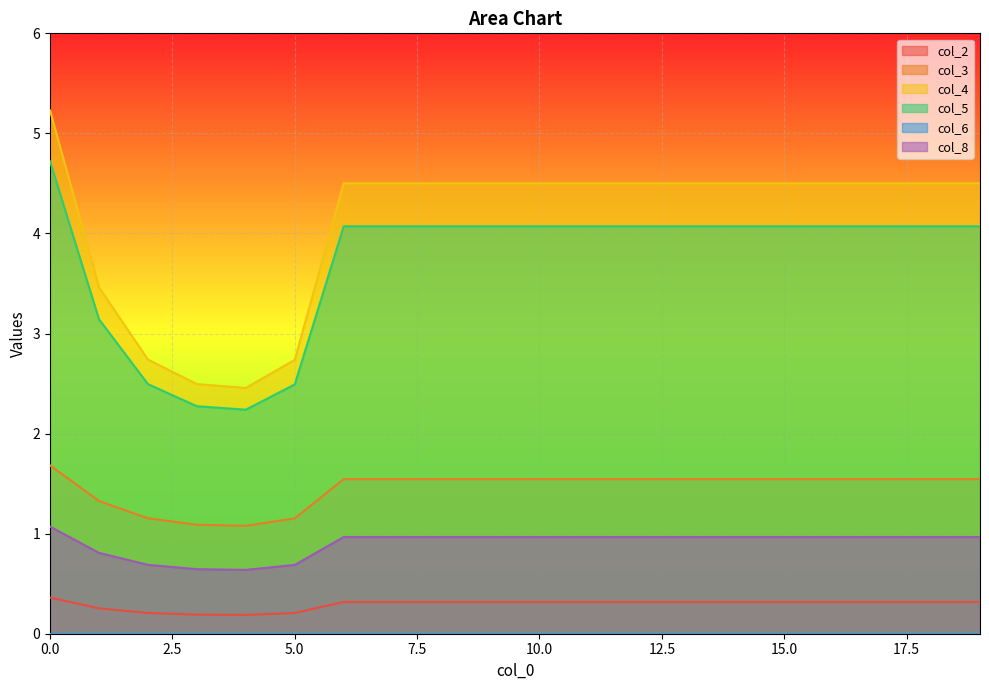

Which series has the largest total across all categories?

col_4